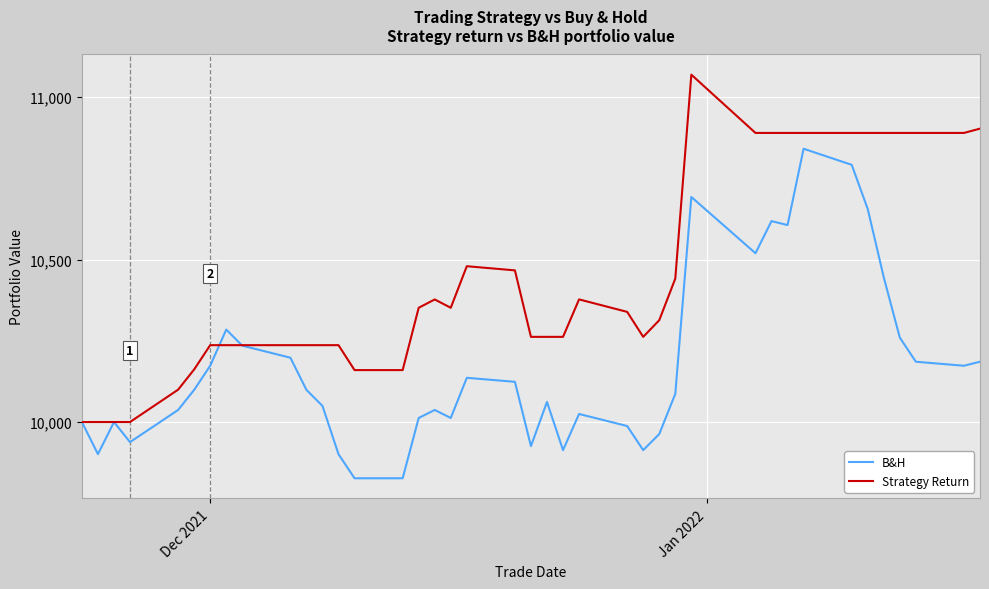

What is the minimum value for B&H?

9826.8